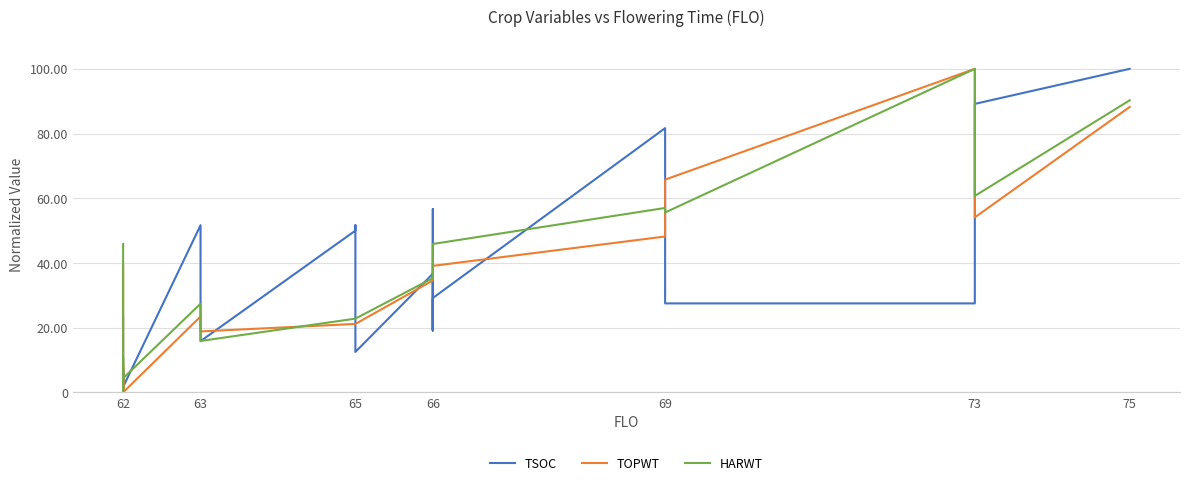

In HARWT, how many points are lower than both neighbors (excluding endpoints)?

5